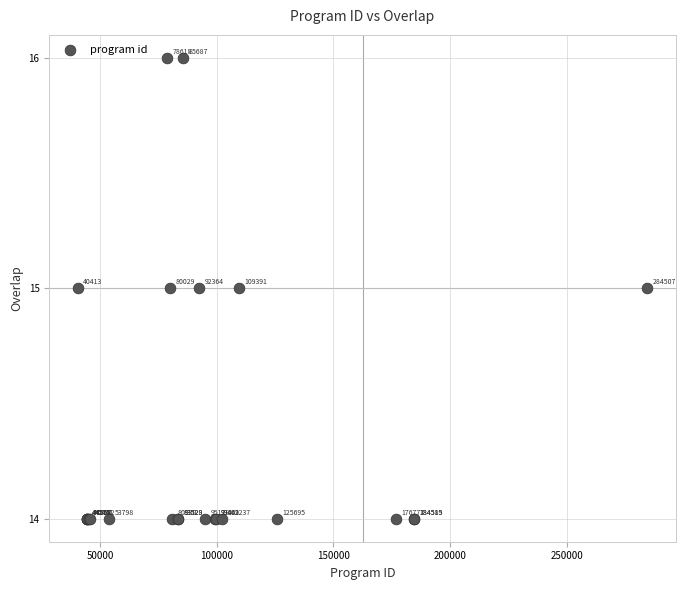

What Y value in the scatter plot is closest to 15?

15